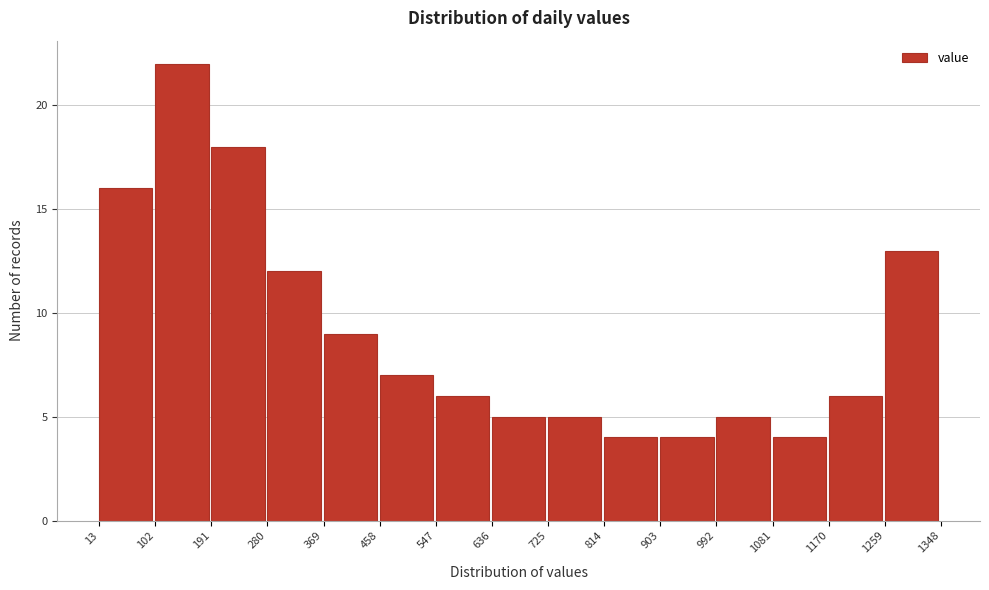

How tall is the bar that spans 369 to 458 on the x-axis? The values are not printed on the chart, so give them approximately, as read against the axis.

9